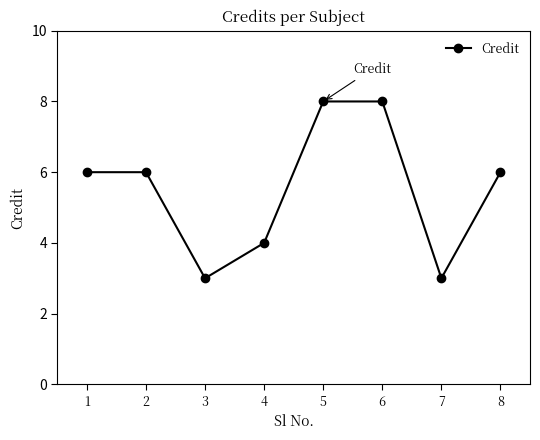

What is the greatest value displayed?

8